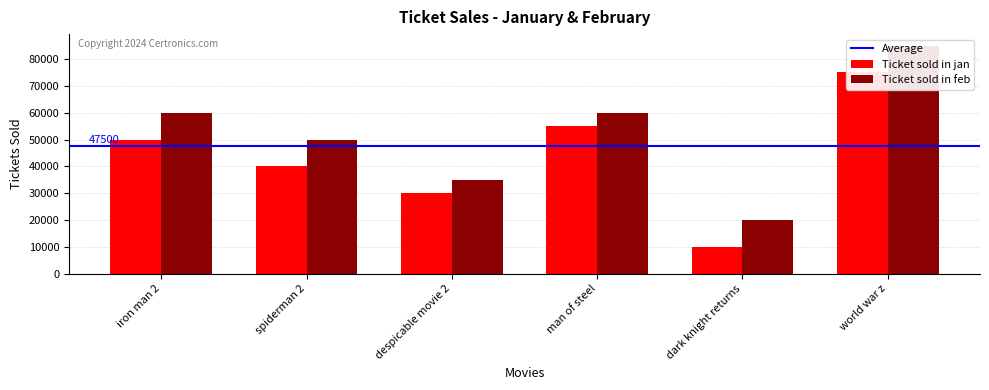

Between world war z and despicable movie 2, which is larger?

world war z